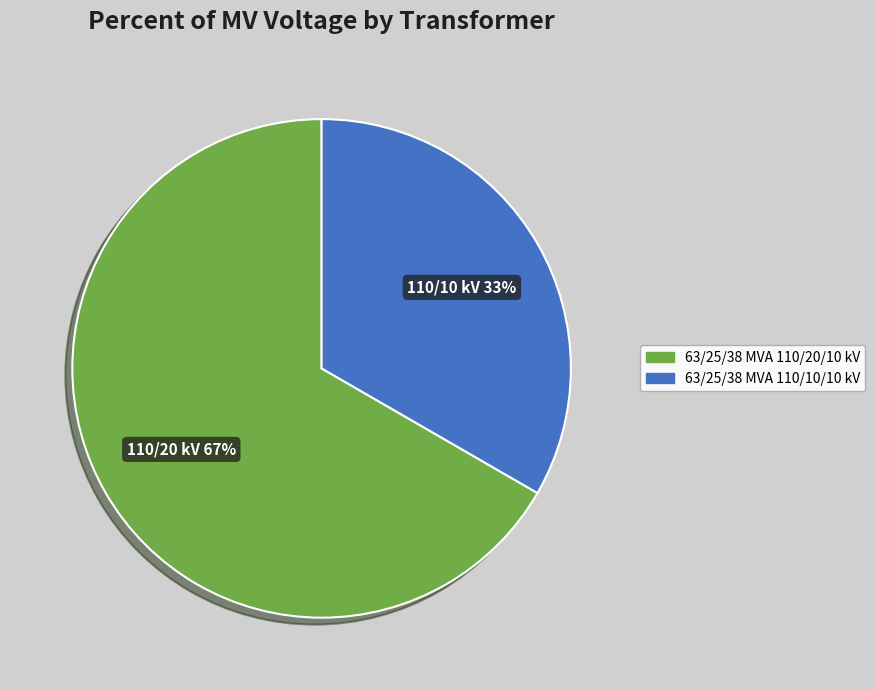

Is the sum of 63/25/38 MVA 110/20/10 kV and 63/25/38 MVA 110/10/10 kV greater than half?

Yes